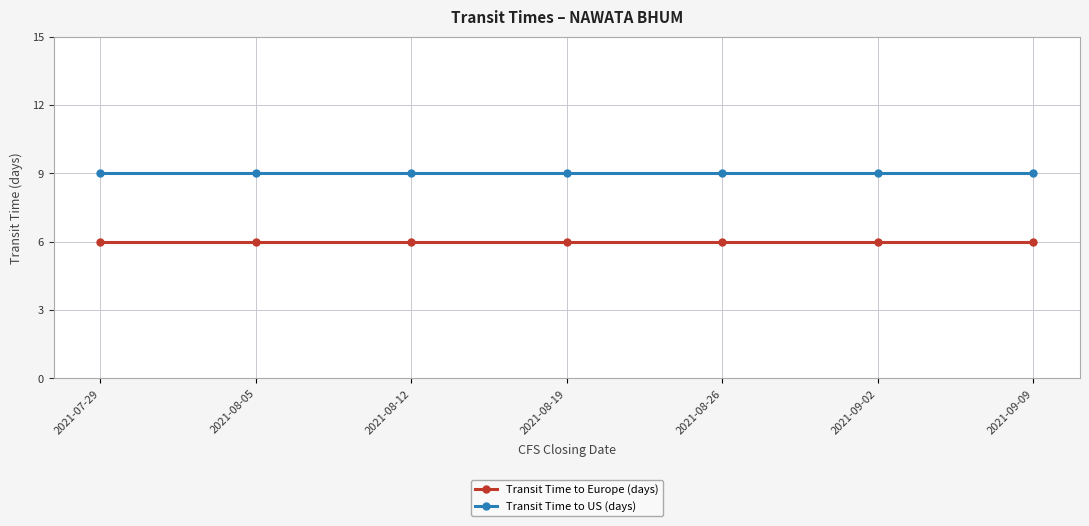

Reading left to right, extract all data points from this chart.

Transit Time to Europe (days): 6	6	6	6	6	6	6
Transit Time to US (days): 9	9	9	9	9	9	9